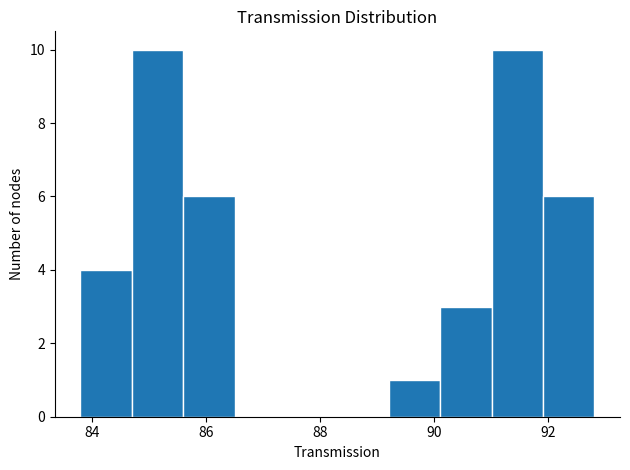

How tall is the bar that spans 91.0 to 92.0 on the x-axis? Neither the bar edges nor the heights are printed on the chart, so give them approximately, as read against the axes.

10